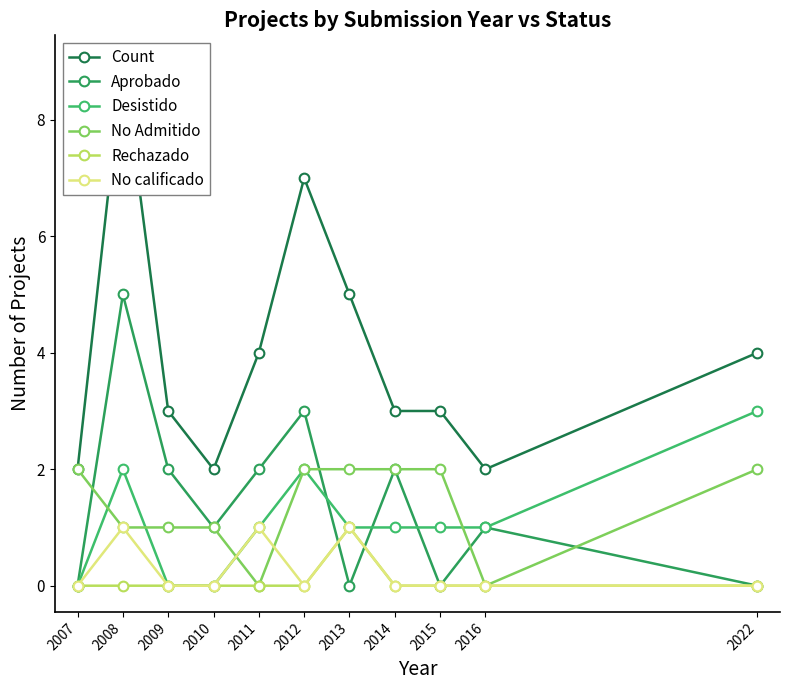

How many values in No Admitido are above zero?

9